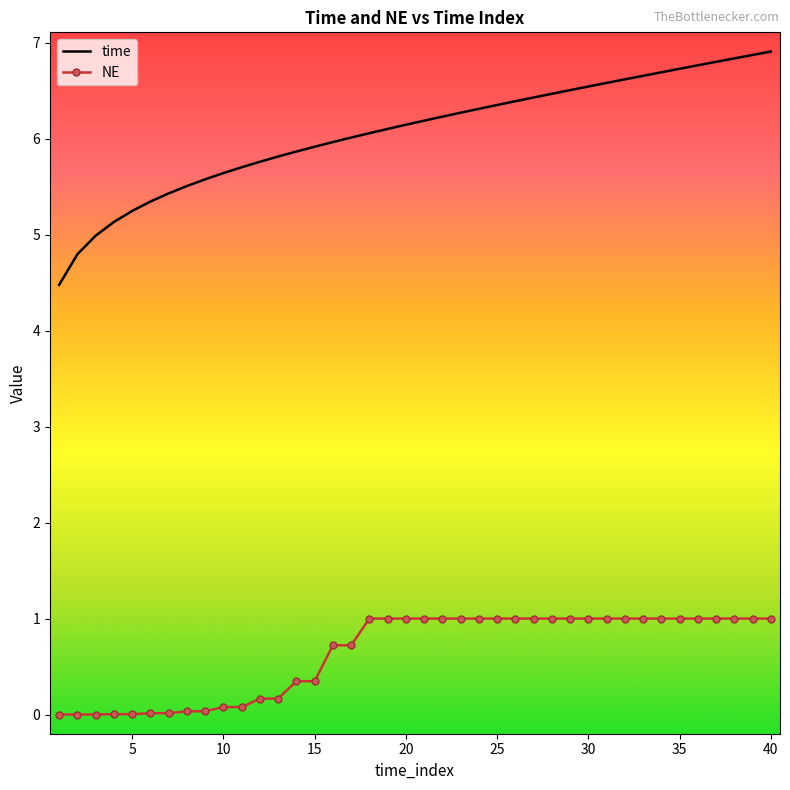

At how many categories does at least one series exceed 4?

40